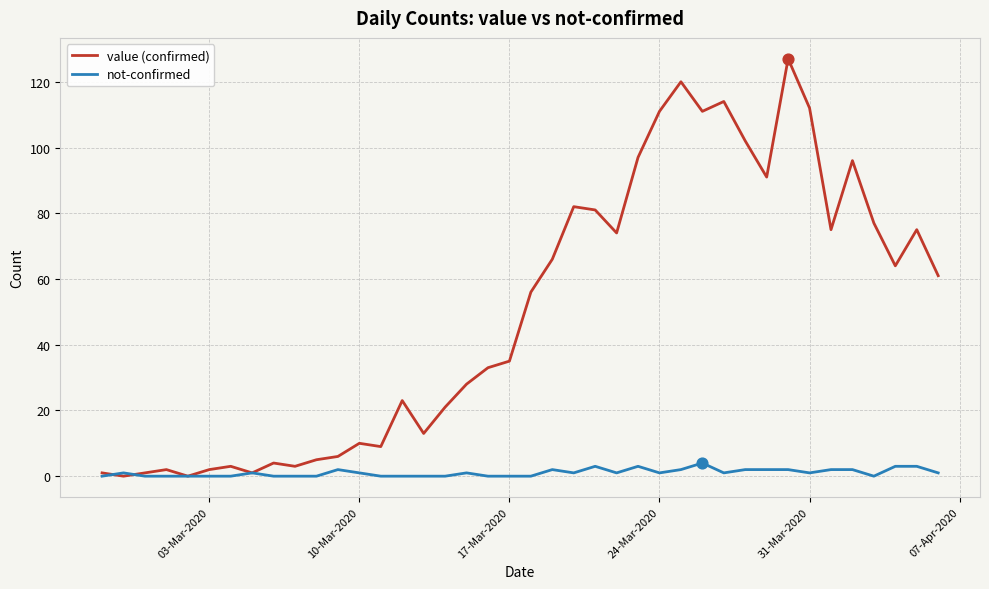

Which series has the largest total across all categories?

value (confirmed)